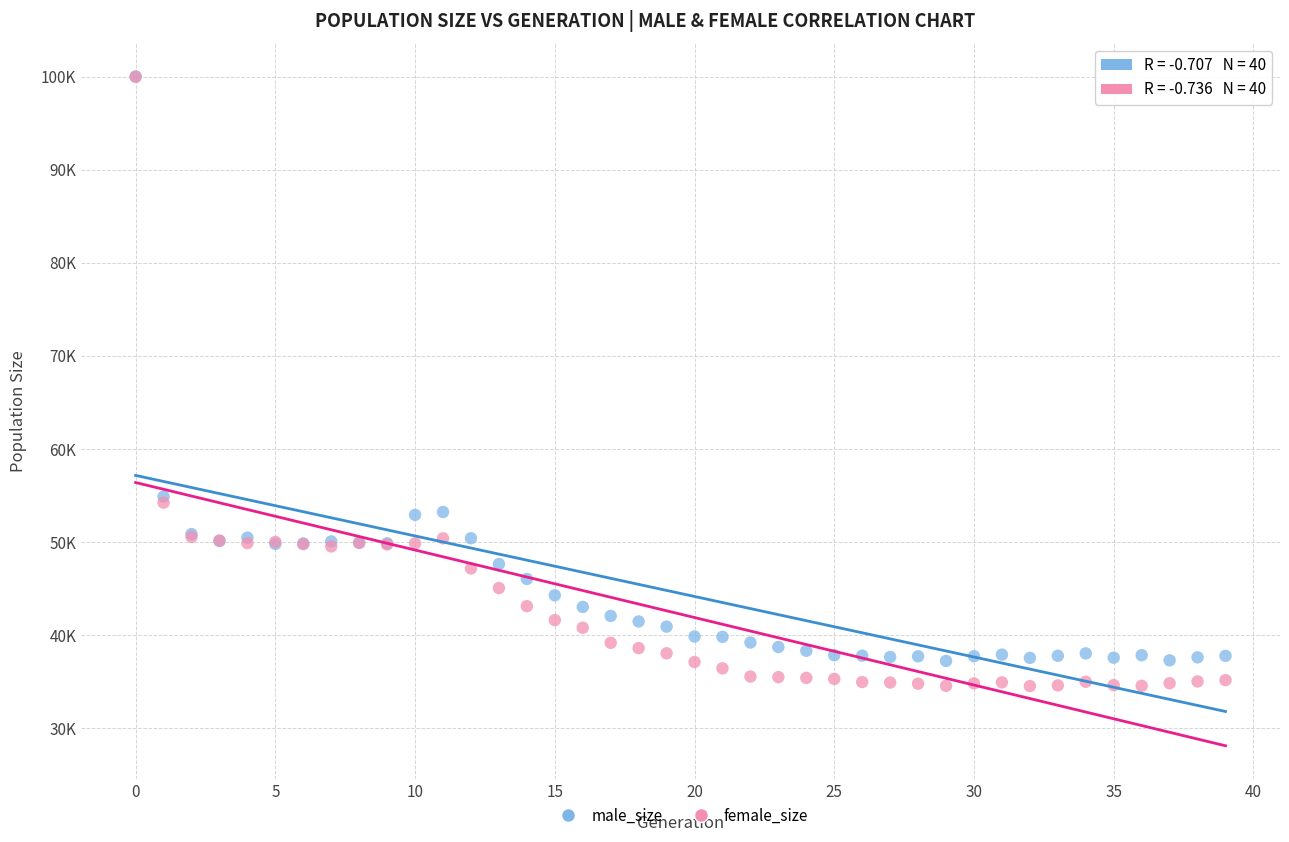

Which series has the largest Y range (max minus min)?

female_size